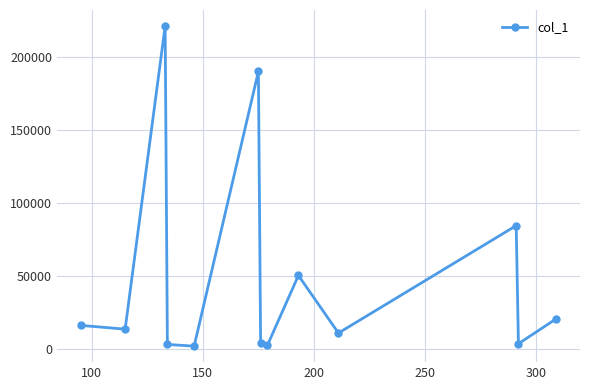

What is the value of the 2nd point from the left?

13908.0